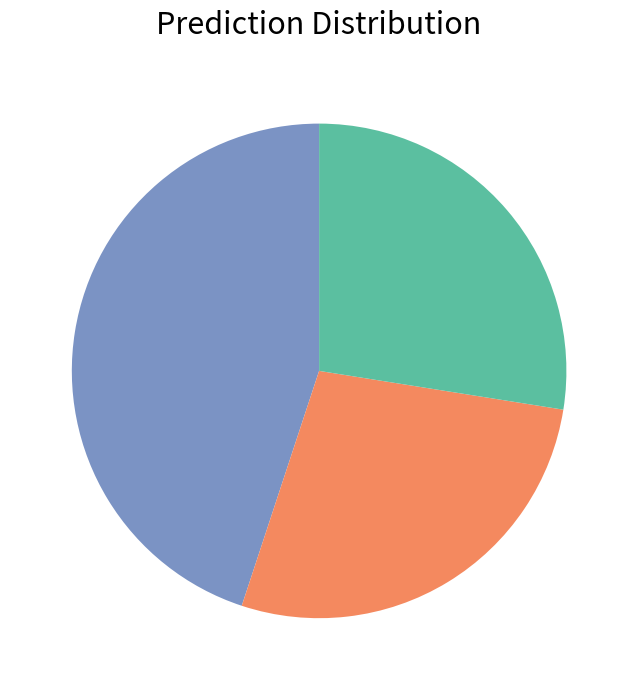

Does any single category account for the majority?

No